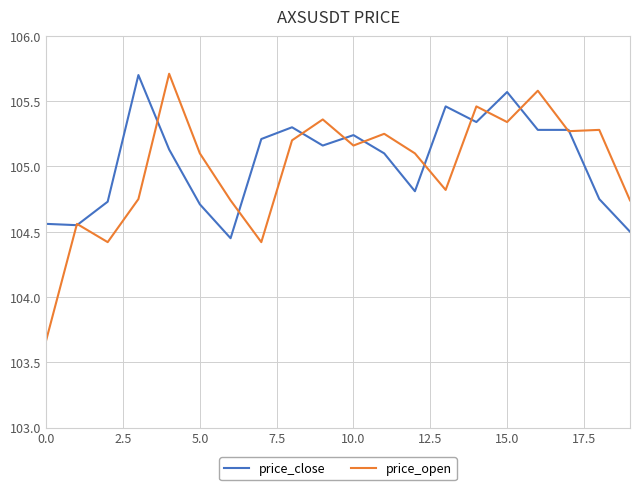

What are all the series names shown in the legend?

price_close, price_open